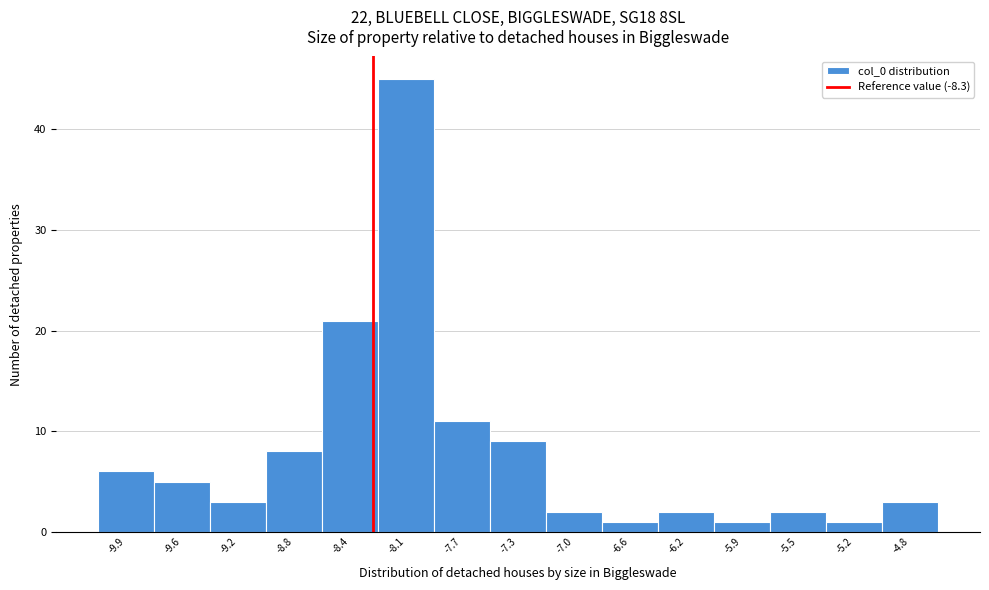

Reading left to right, list every bar in this chart as the range it spans on the x-axis followed by its height. Neither the bar edges nor the heights are printed on the chart, so give them approximately, as read against the axes.

-10.10 to -9.75: 6
-9.75 to -9.35: 5
-9.35 to -9.00: 3
-9.00 to -8.65: 8
-8.65 to -8.25: 21
-8.25 to -7.90: 45
-7.90 to -7.55: 11
-7.55 to -7.15: 9
-7.15 to -6.80: 2
-6.80 to -6.45: 1
-6.45 to -6.05: 2
-6.05 to -5.70: 1
-5.70 to -5.35: 2
-5.35 to -4.95: 1
-4.95 to -4.60: 3